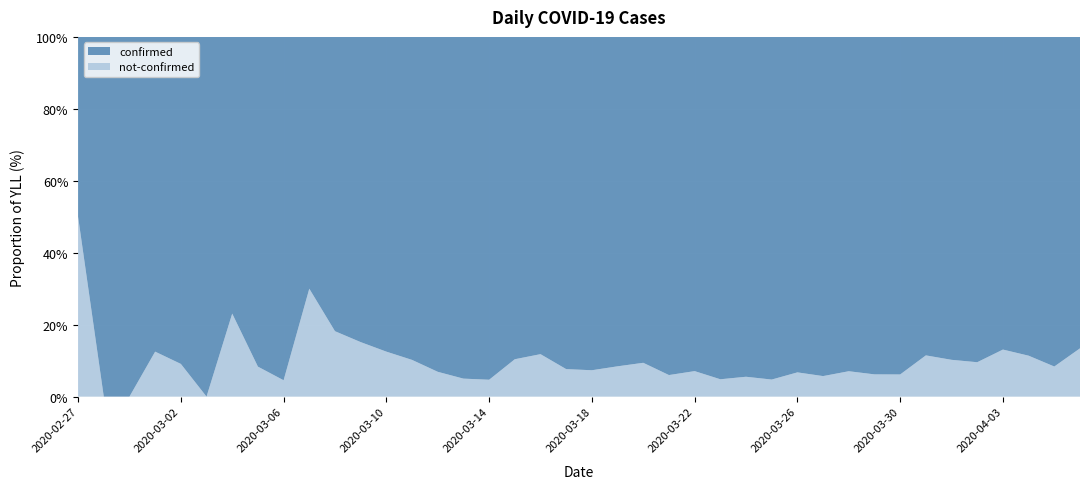

Reading left to right, extract all data points from this chart.

confirmed: 2020-02-27=2	2020-02-28=4	2020-02-29=1	2020-03-01=7	2020-03-02=10	2020-03-03=8	2020-03-04=10	2020-03-05=11	2020-03-06=21	2020-03-07=7	2020-03-08=18	2020-03-09=28	2020-03-10=28	2020-03-11=44	2020-03-12=54	2020-03-13=76	2020-03-14=61	2020-03-15=69	2020-03-16=142	2020-03-17=145	2020-03-18=177	2020-03-19=261	2020-03-20=241	2020-03-21=204	2020-03-22=236	2020-03-23=454	2020-03-24=428	2020-03-25=442	2020-03-26=443	2020-03-27=562	2020-03-28=303	2020-03-29=258	2020-03-30=442	2020-03-31=309	2020-04-01=316	2020-04-02=350	2020-04-03=339	2020-04-04=187	2020-04-05=230	2020-04-06=329
not-confirmed: 2020-02-27=2	2020-02-28=0	2020-02-29=0	2020-03-01=1	2020-03-02=1	2020-03-03=0	2020-03-04=3	2020-03-05=1	2020-03-06=1	2020-03-07=3	2020-03-08=4	2020-03-09=5	2020-03-10=4	2020-03-11=5	2020-03-12=4	2020-03-13=4	2020-03-14=3	2020-03-15=8	2020-03-16=19	2020-03-17=12	2020-03-18=14	2020-03-19=24	2020-03-20=25	2020-03-21=13	2020-03-22=18	2020-03-23=23	2020-03-24=25	2020-03-25=22	2020-03-26=32	2020-03-27=34	2020-03-28=23	2020-03-29=17	2020-03-30=29	2020-03-31=40	2020-04-01=36	2020-04-02=37	2020-04-03=51	2020-04-04=24	2020-04-05=21	2020-04-06=51